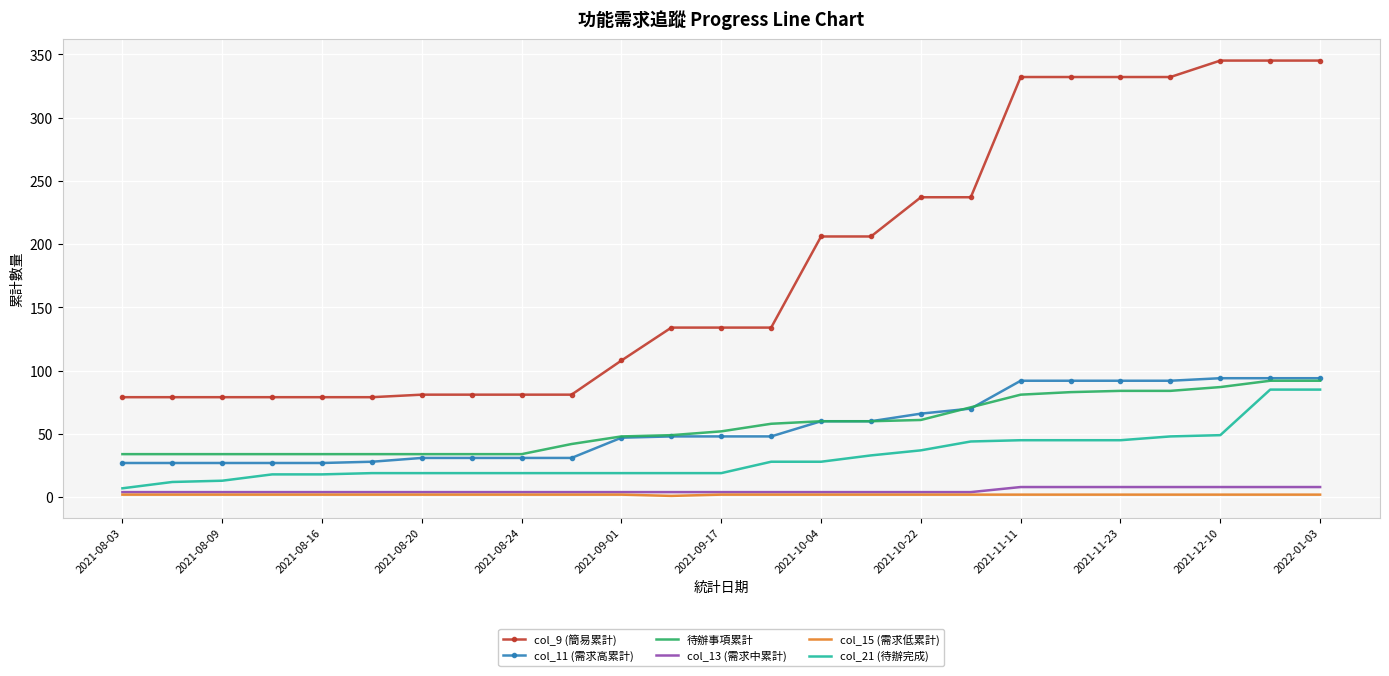

Count the col_15 (需求低累計) values in the range 2 to 3.

24